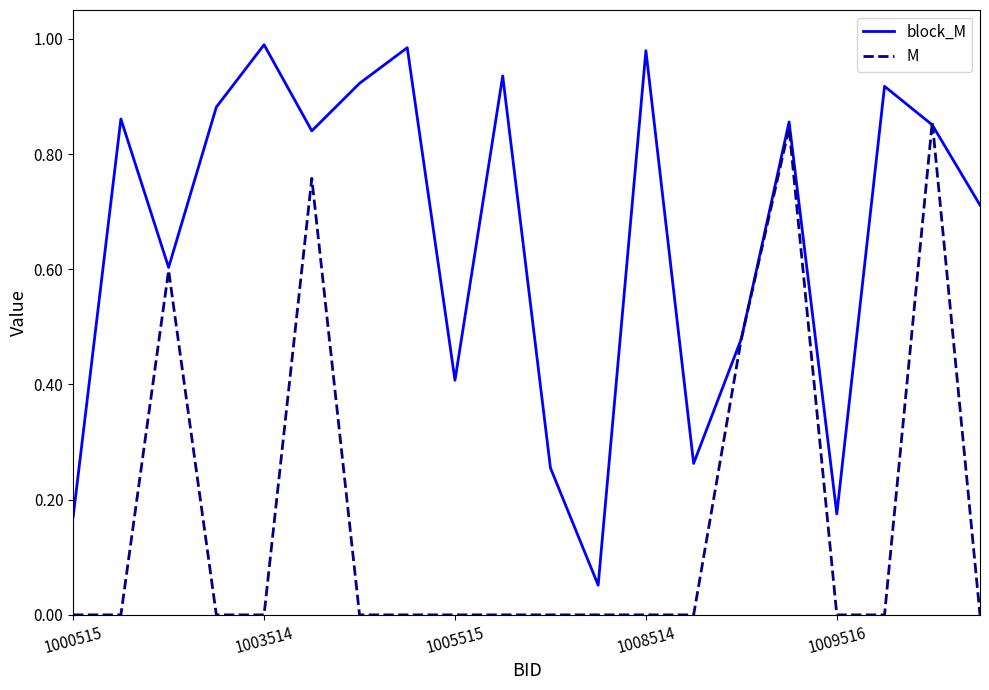

Which series has the largest total across all categories?

block_M